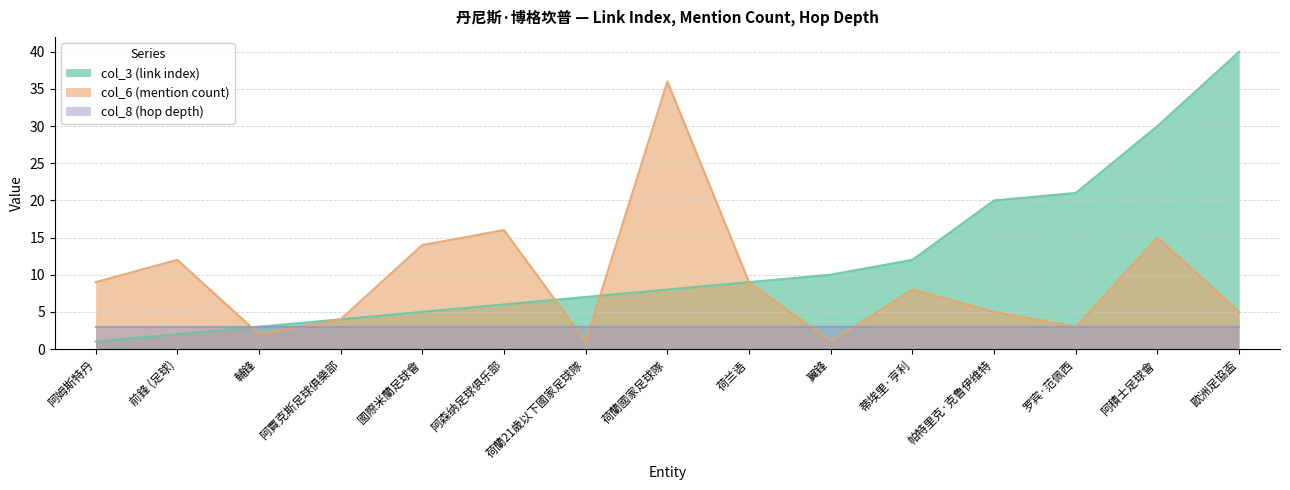

At how many categories does at least one series exceed 39?

1